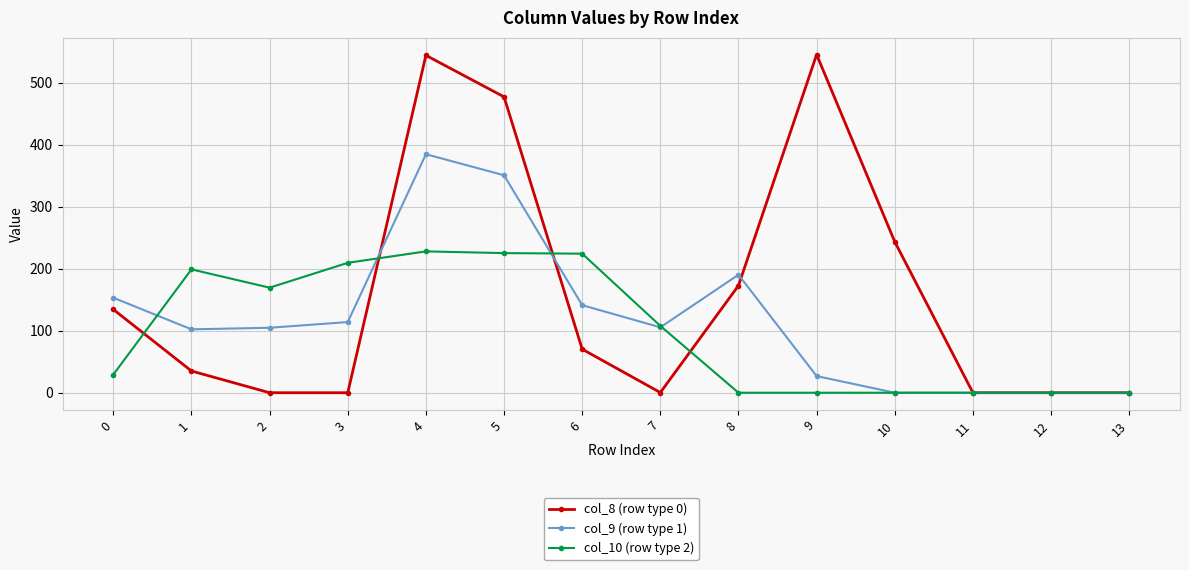

List the series in order of their peak value, lowest first.

col_10 (row type 2), col_9 (row type 1), col_8 (row type 0)